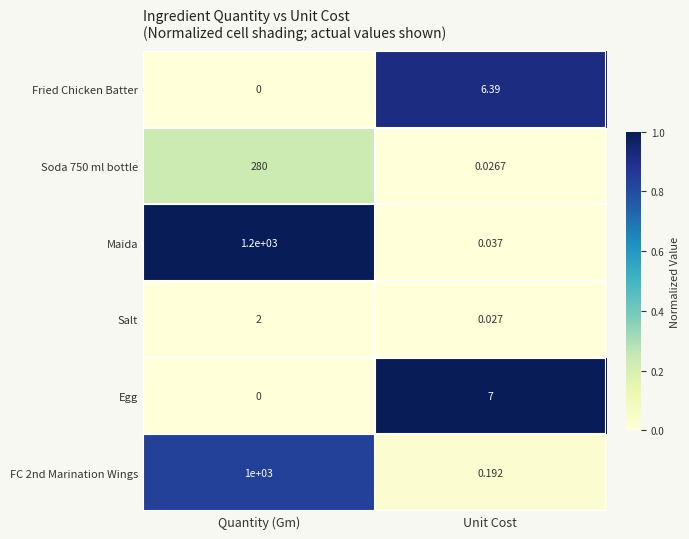

List the labels in order of Soda 750 ml bottle value, largest first.

Quantity (Gm), Unit Cost